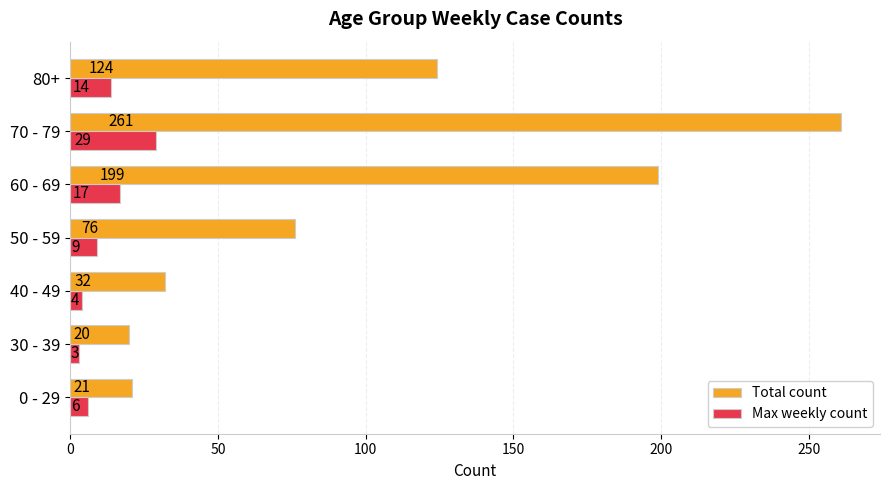

What is the sum of all Total count values?

733